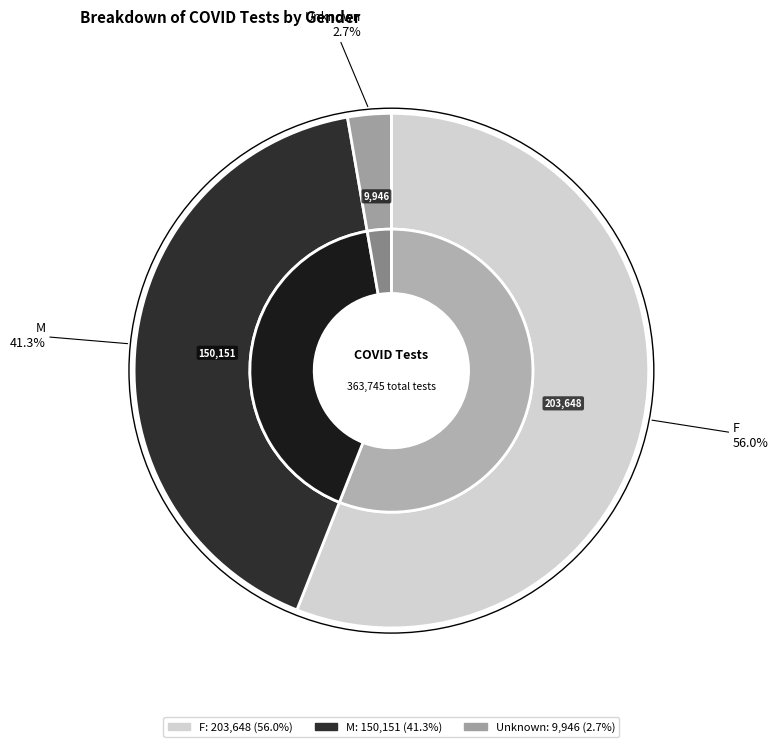

Which category accounts for the majority?

F